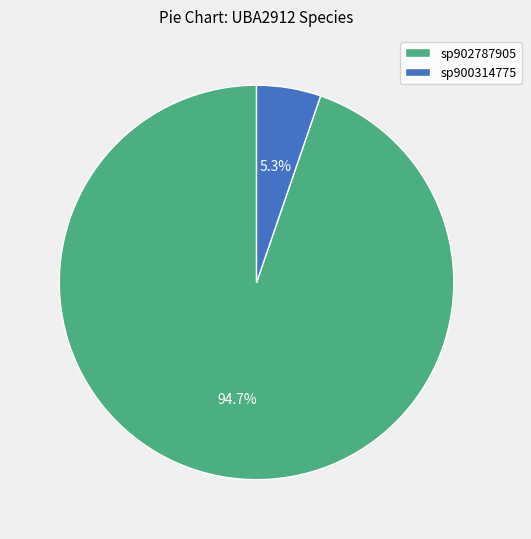

Rank the categories by value from lowest to highest.

sp900314775, sp902787905